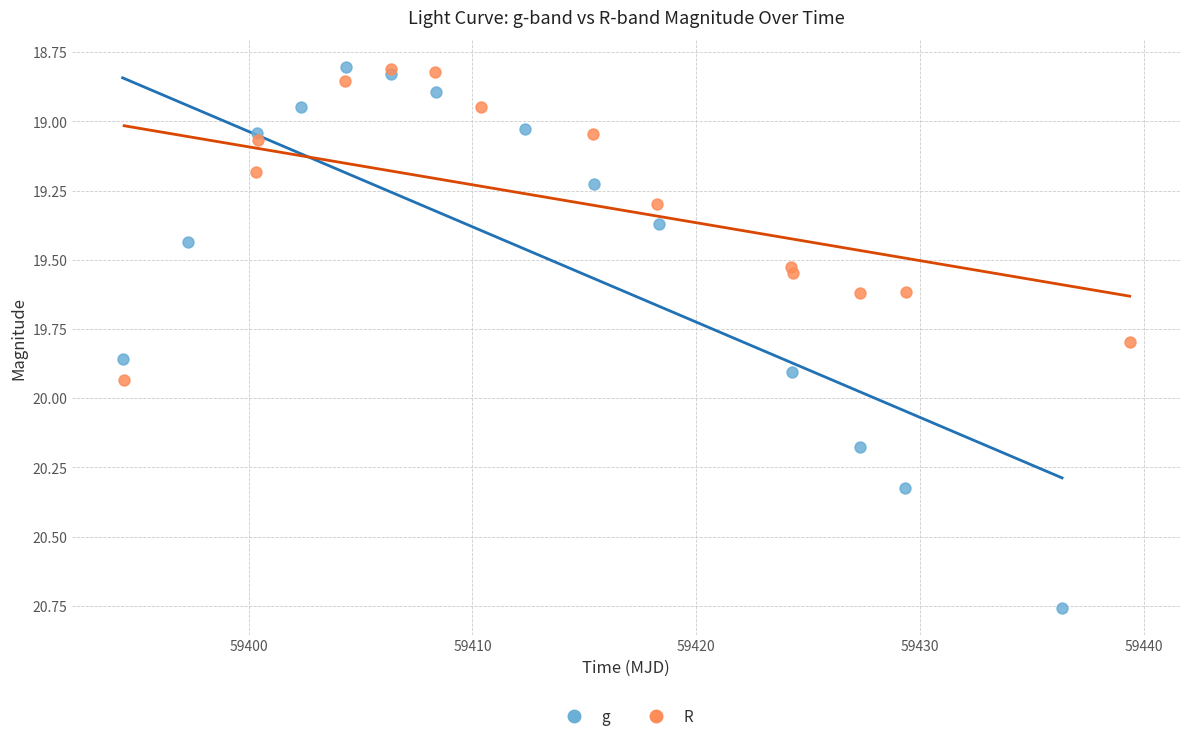

What are all the series names shown in the legend?

g, R